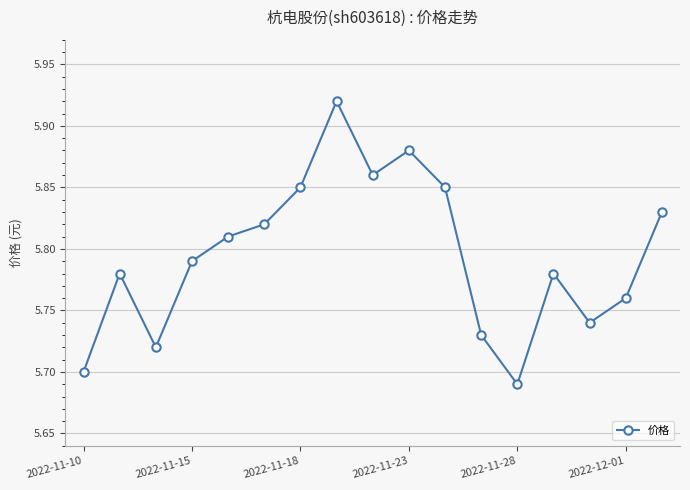

Count the values in the range 5 to 6.

17